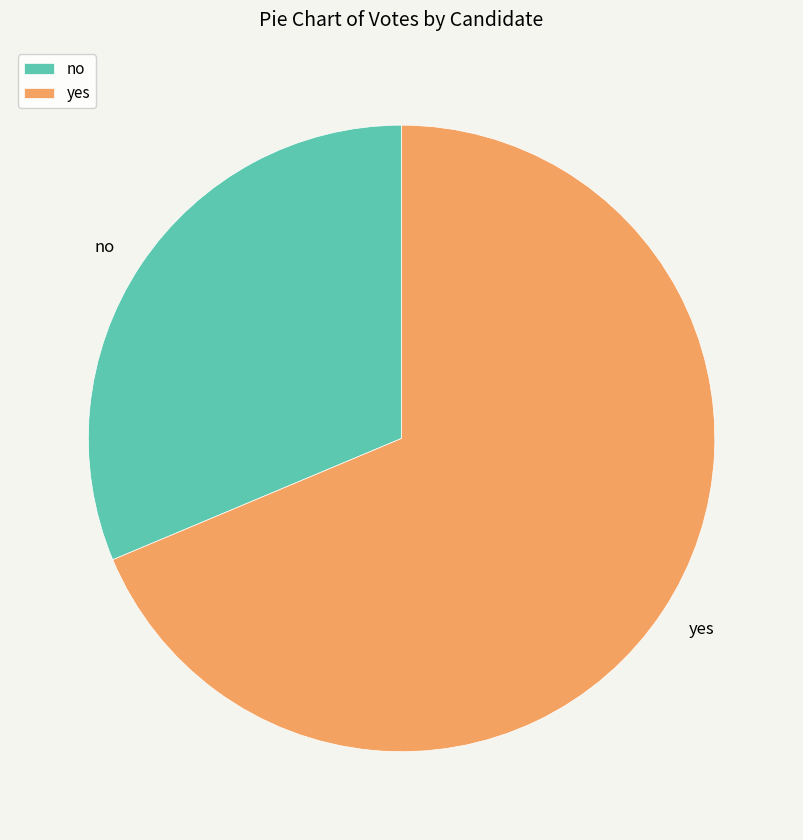

Is the sum of yes and no greater than half?

Yes